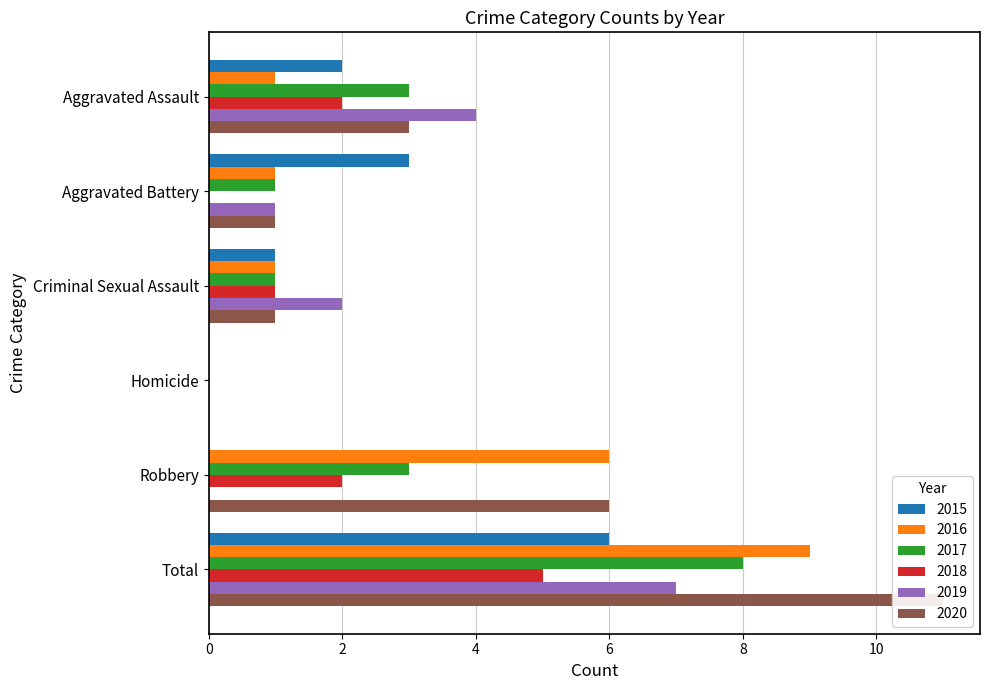

Count the number of data series in this chart.

6